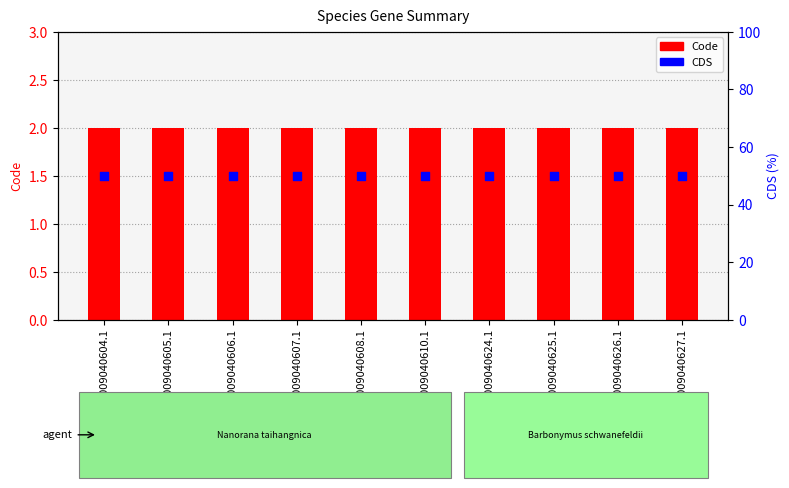

Is the value of CDS at YP_009040605.1 greater than the value of Code at YP_009040607.1?

Yes